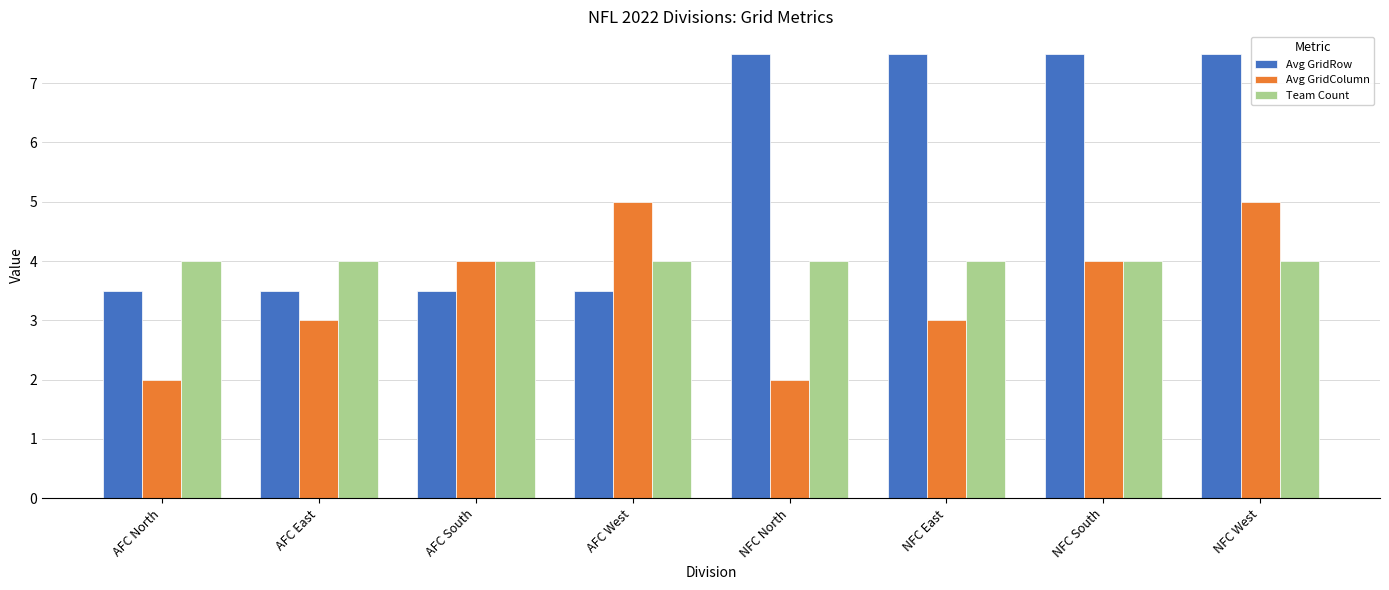

Which series has the largest range (max minus min)?

Avg GridRow